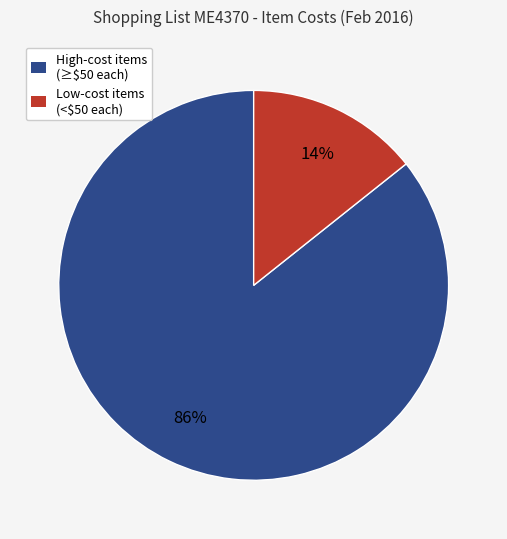

To the nearest percent, what is the average slice percentage?

50%